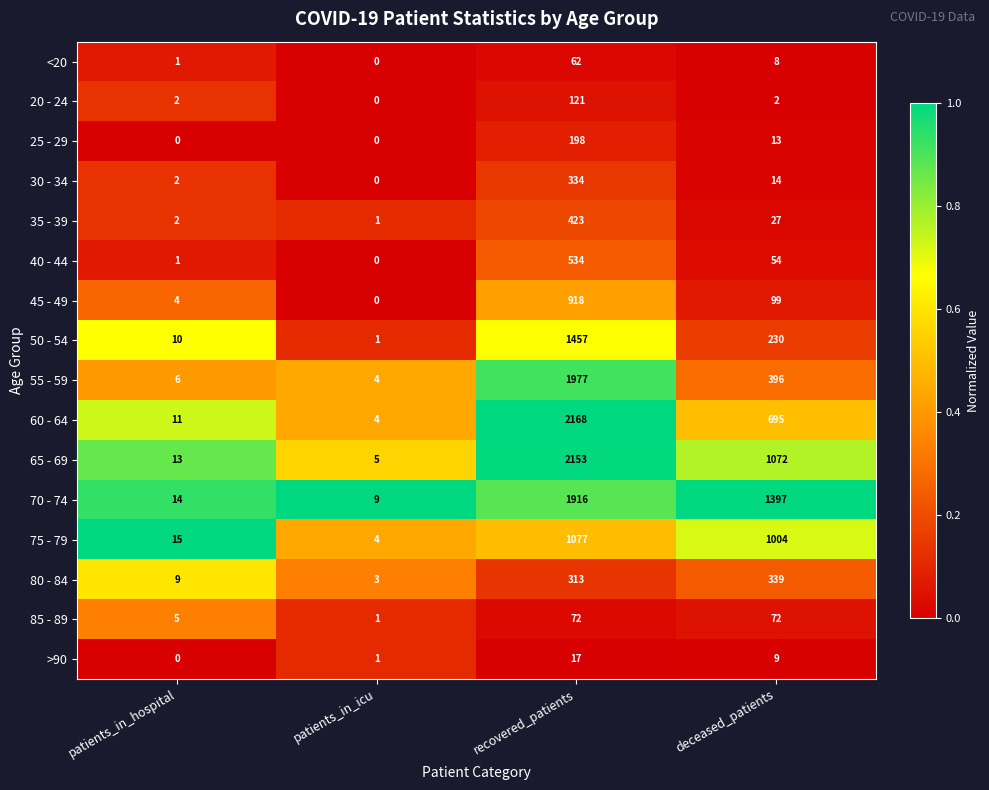

What is the sum of all 75 - 79 values?

2100